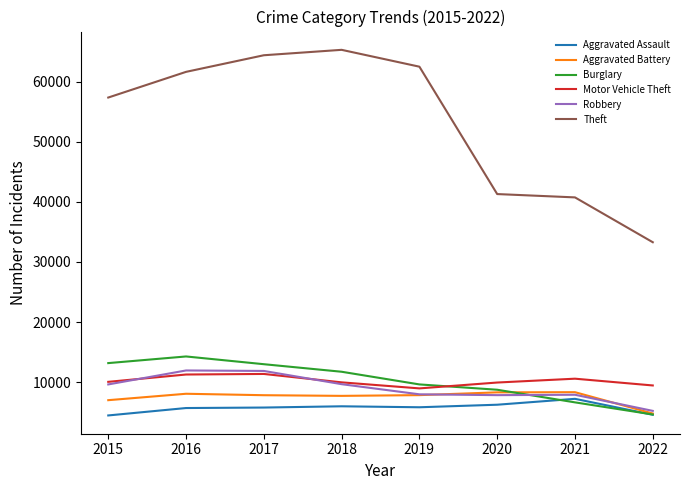

In Burglary, how many points are higher than both neighbors (excluding endpoints)?

1